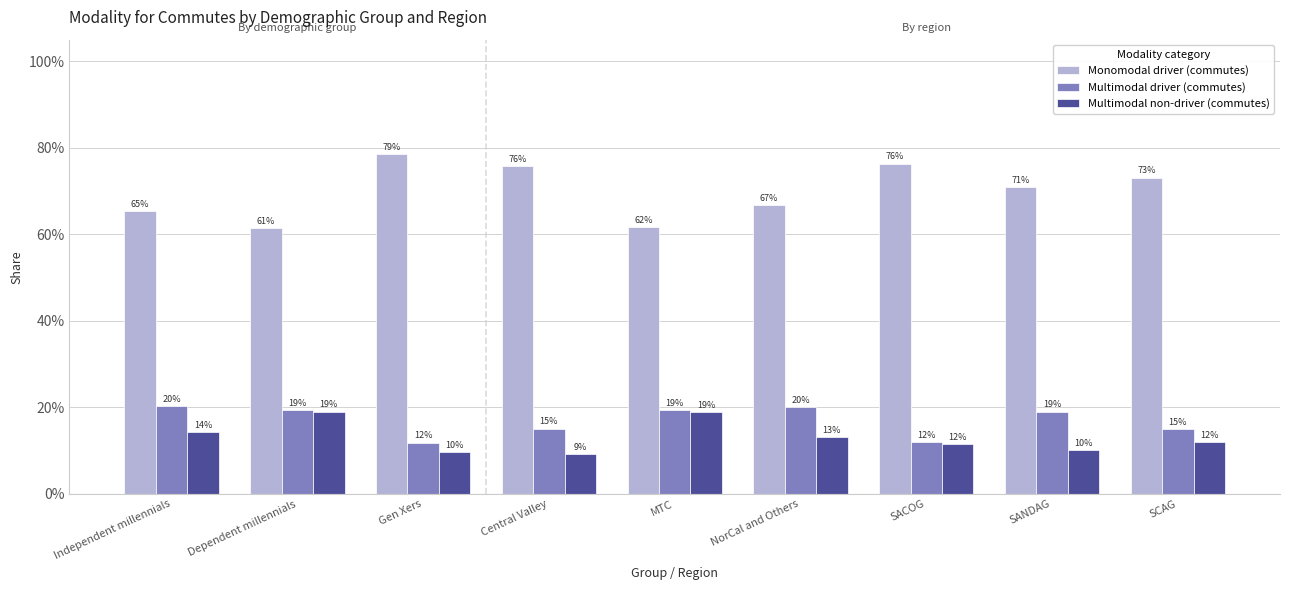

What are all the series names shown in the legend?

Monomodal driver (commutes), Multimodal driver (commutes), Multimodal non-driver (commutes)